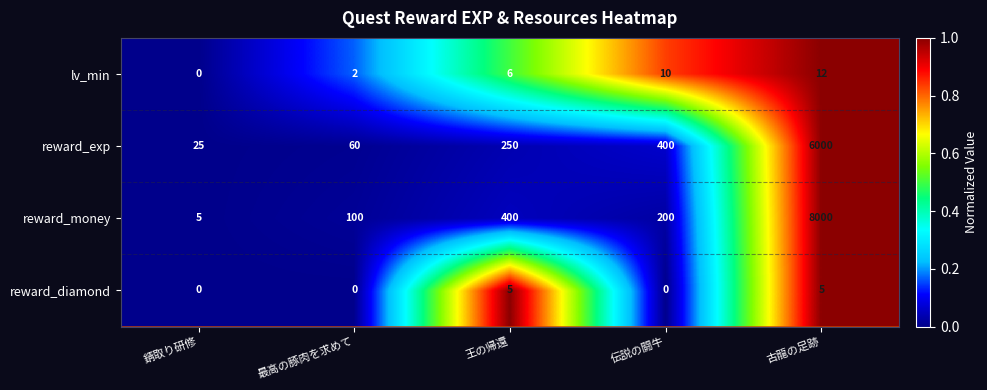

At 伝説の闘牛, list the series in order from largest to smallest.

reward_exp, reward_money, lv_min, reward_diamond